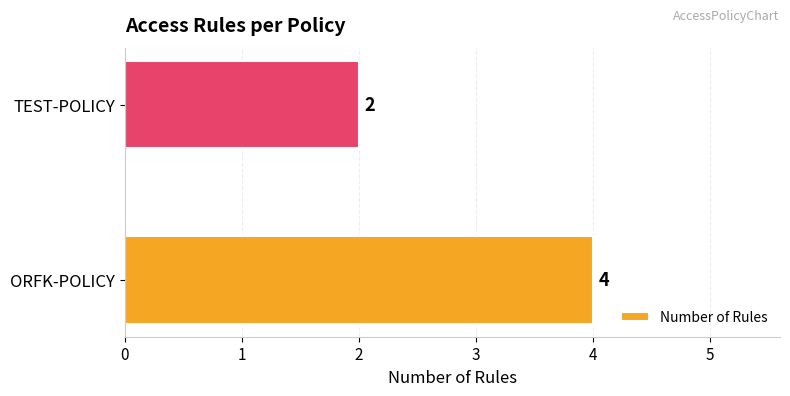

List the labels in order of value, smallest first.

TEST-POLICY, ORFK-POLICY